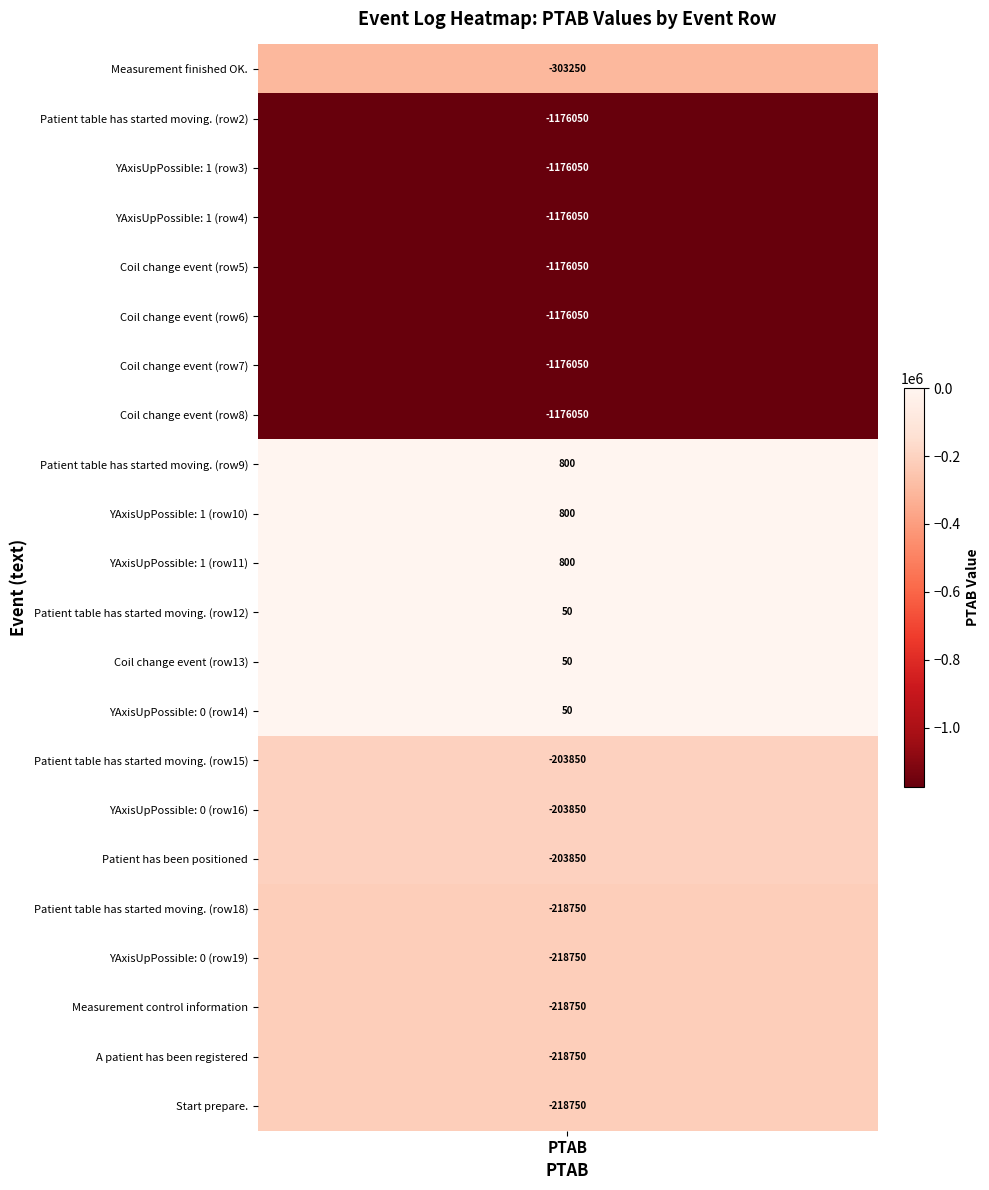

Which series has the largest range (max minus min)?

Measurement finished OK.